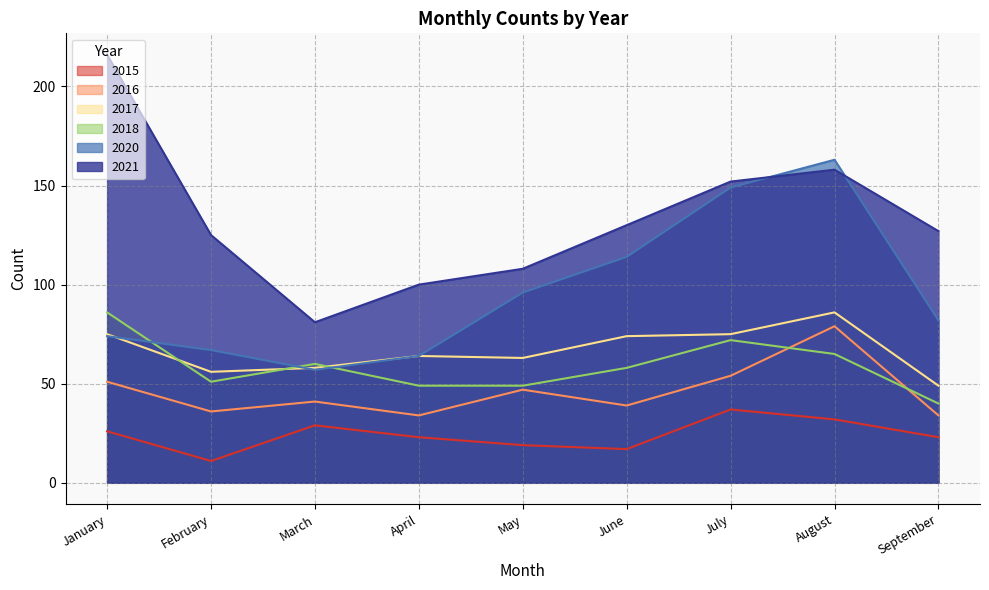

Between April and July, which series saw the biggest shift?

2020